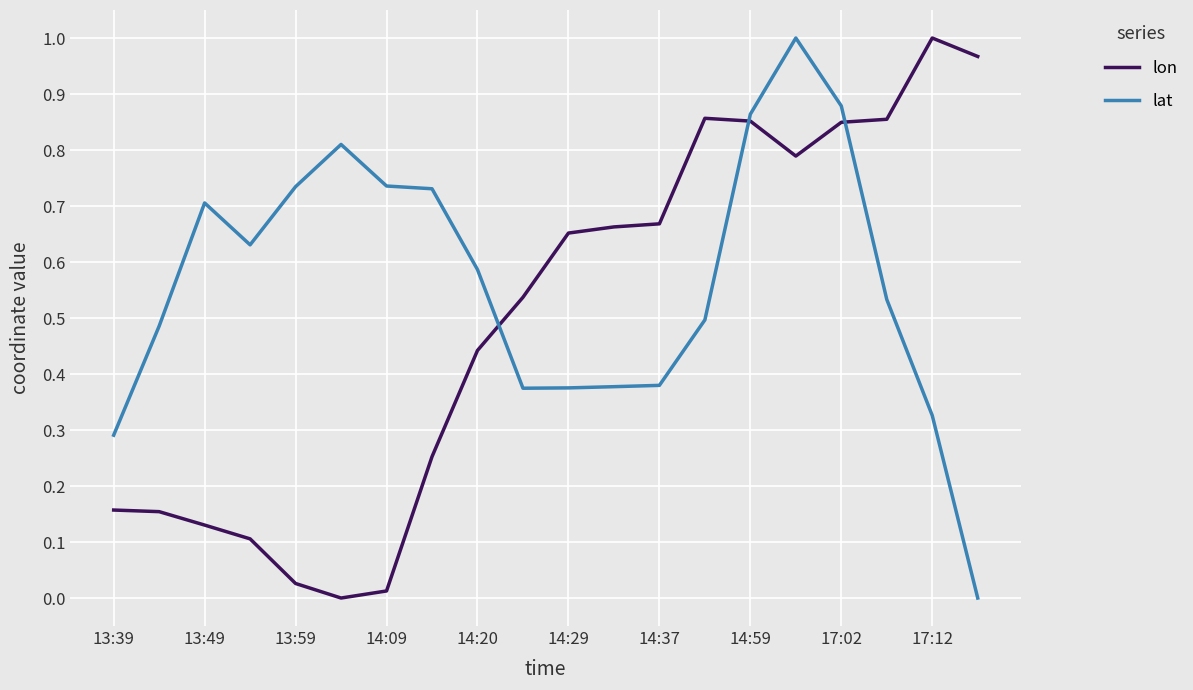

After their last crossing, which series has the higher values: lon or lat?

lon